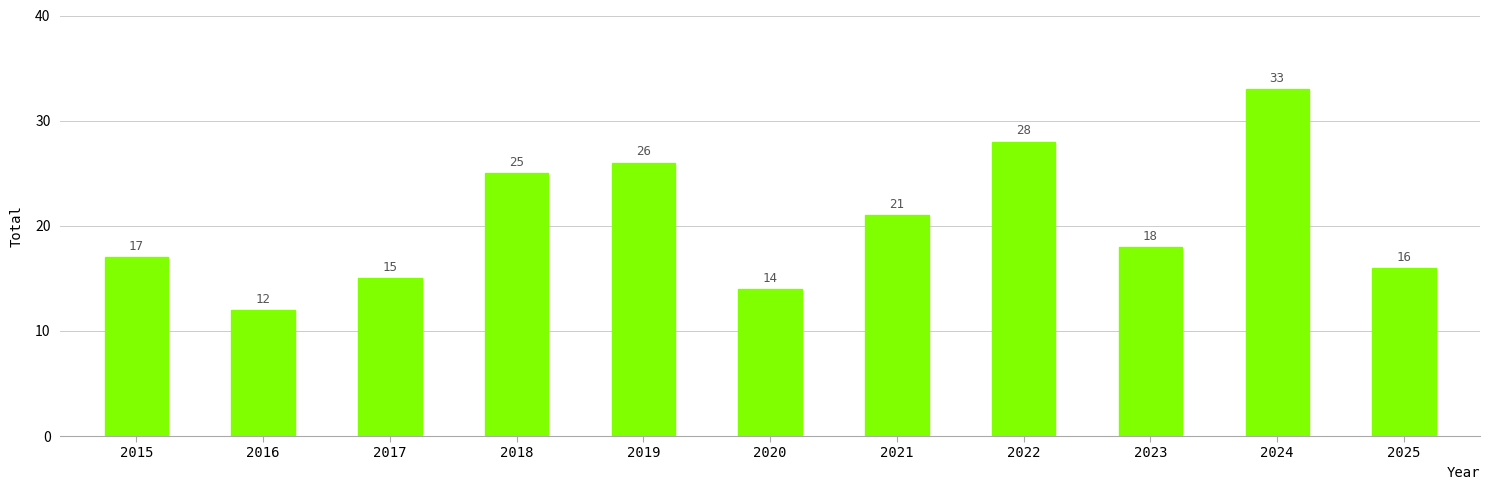

Which label corresponds to the smallest value in the chart?

2016